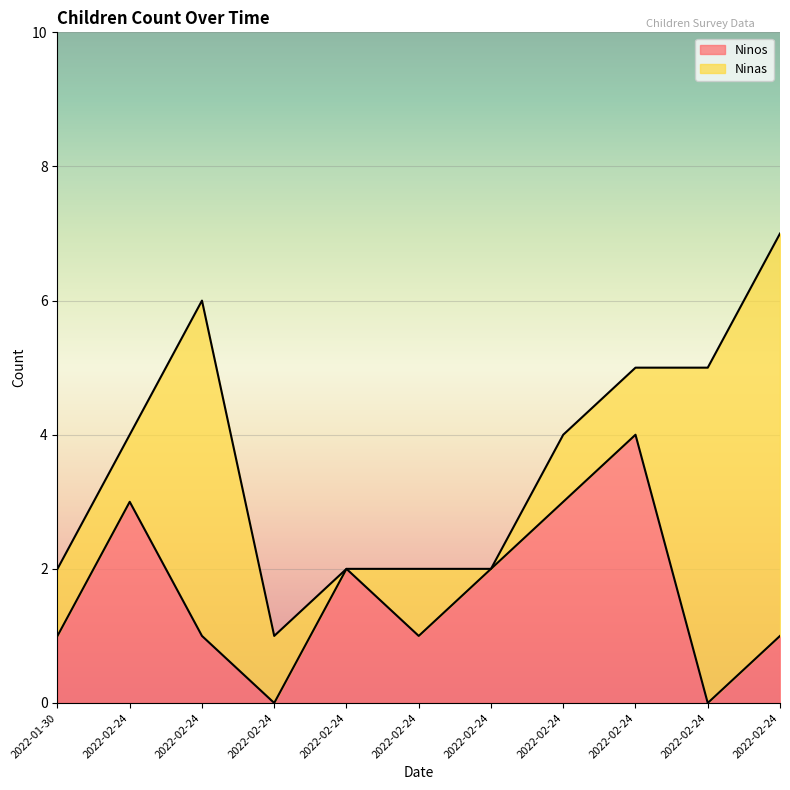

At which category does the chart reach its peak across all series?

2022-02-24